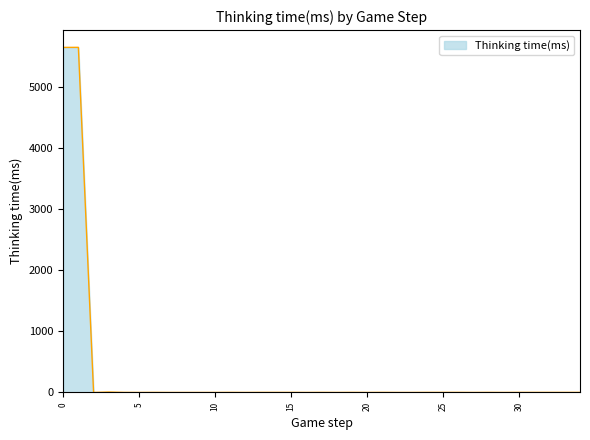

What is the sum of all values?

11336